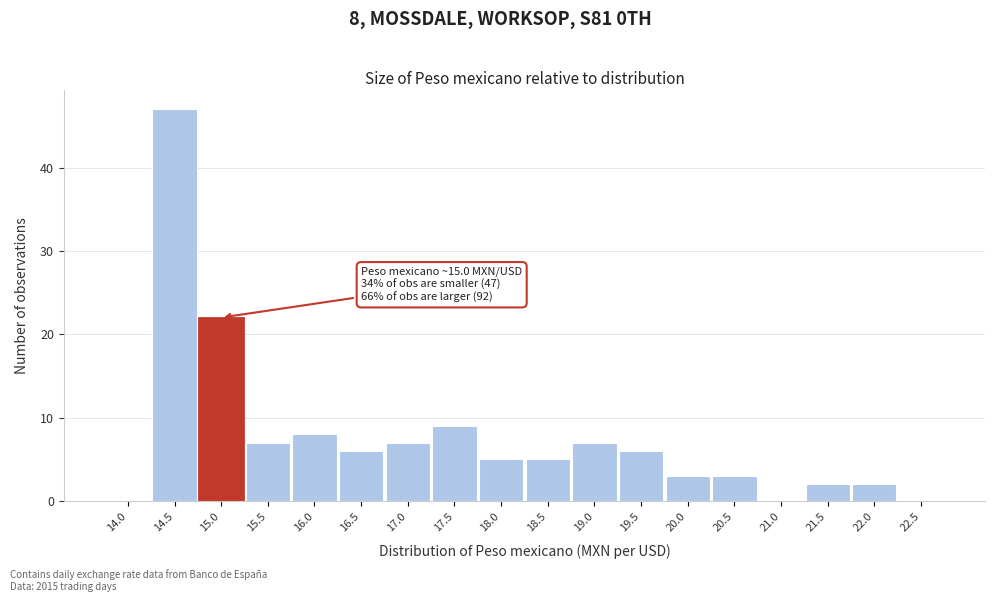

Reading right to left, what are all the values shown in this chart?

22.5=0	22.0=2	21.5=2	21.0=0	20.5=3	20.0=3	19.5=6	19.0=7	18.5=5	18.0=5	17.5=9	17.0=7	16.5=6	16.0=8	15.5=7	15.0=22	14.5=47	14.0=0